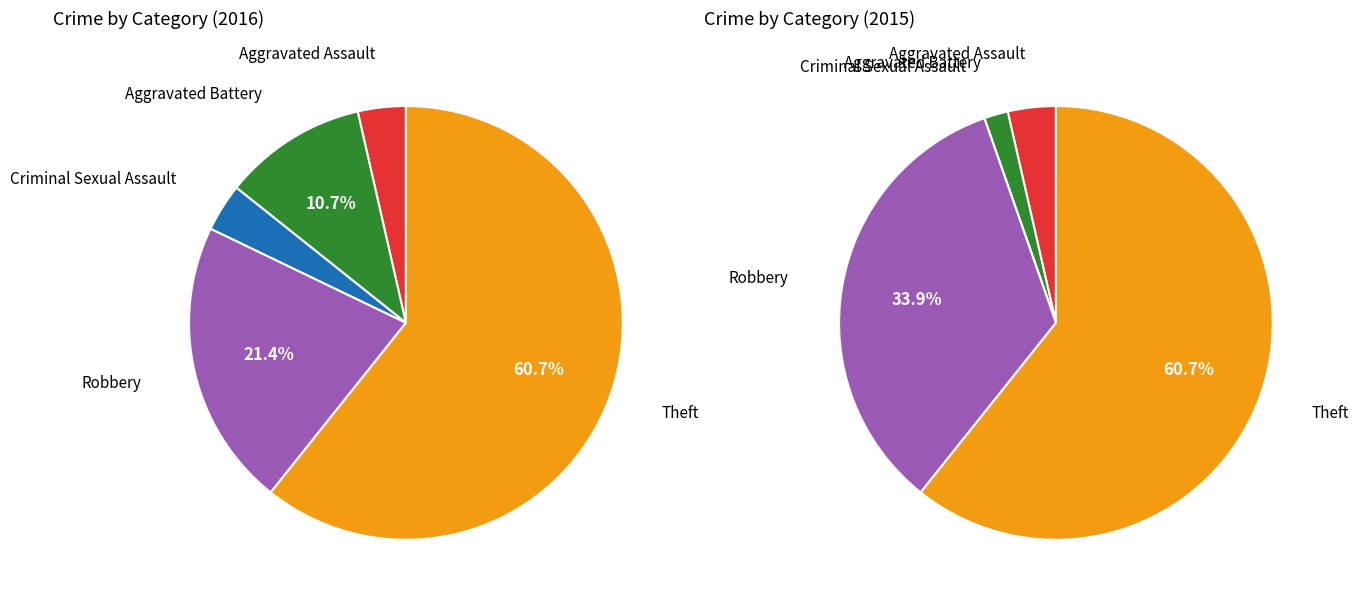

Is the sum of Theft and Criminal Sexual Assault greater than half?

Yes